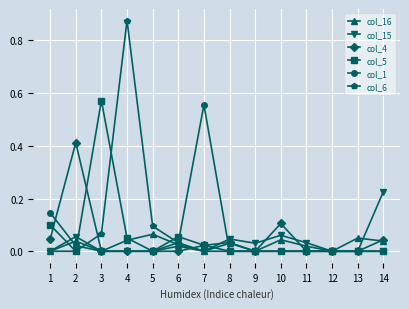

How many lines are shown in the chart?

6